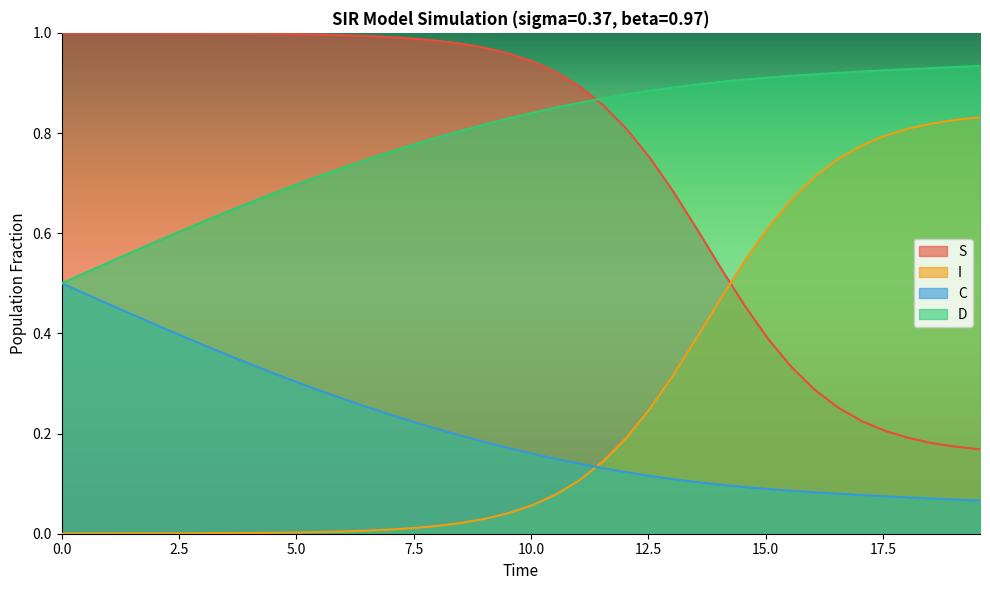

How many data points does each series have?

40